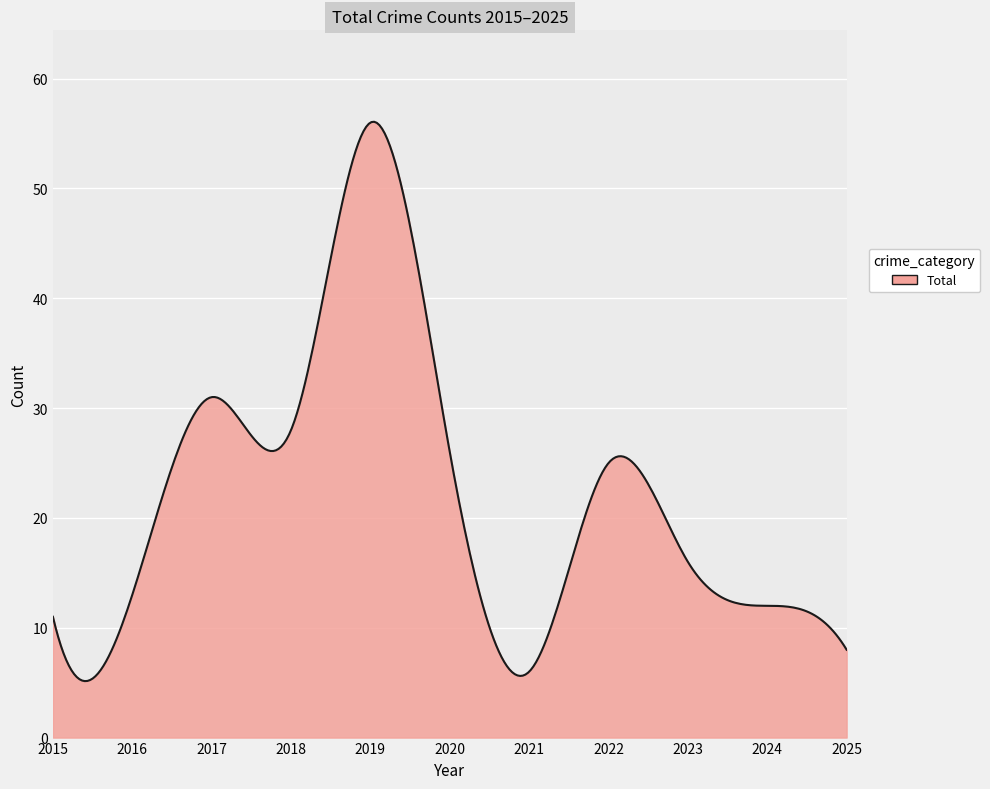

What is the difference between the maximum and minimum values?

50.9